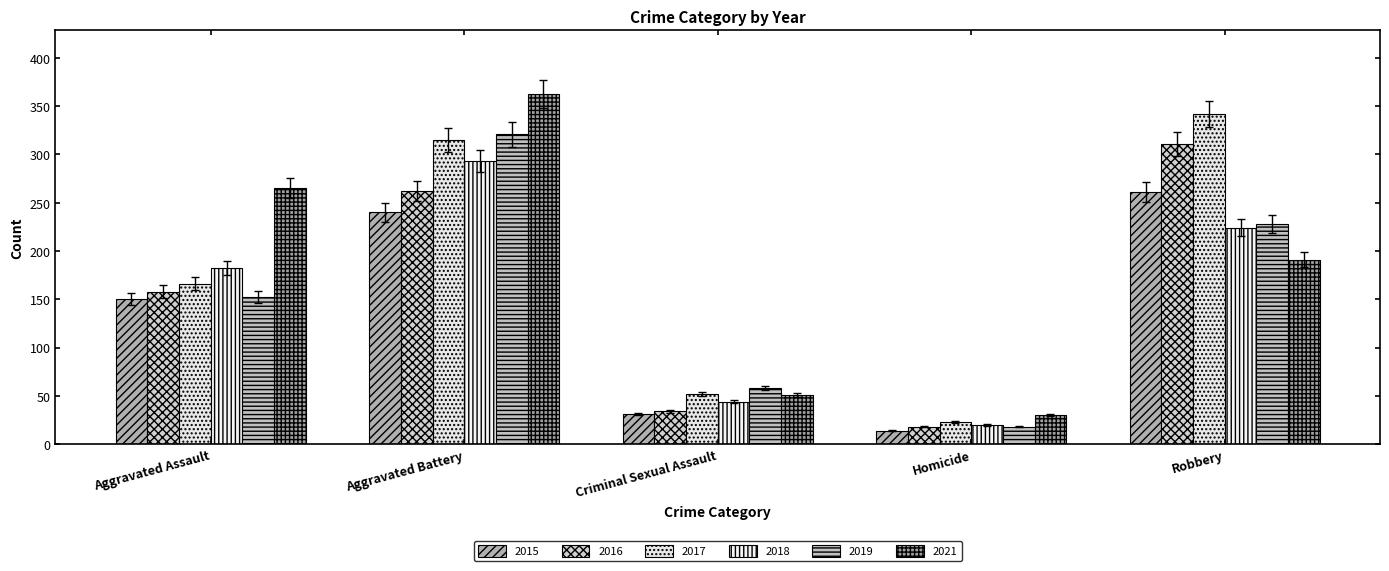

Where does the 2018 series first go above 182?

Aggravated Battery